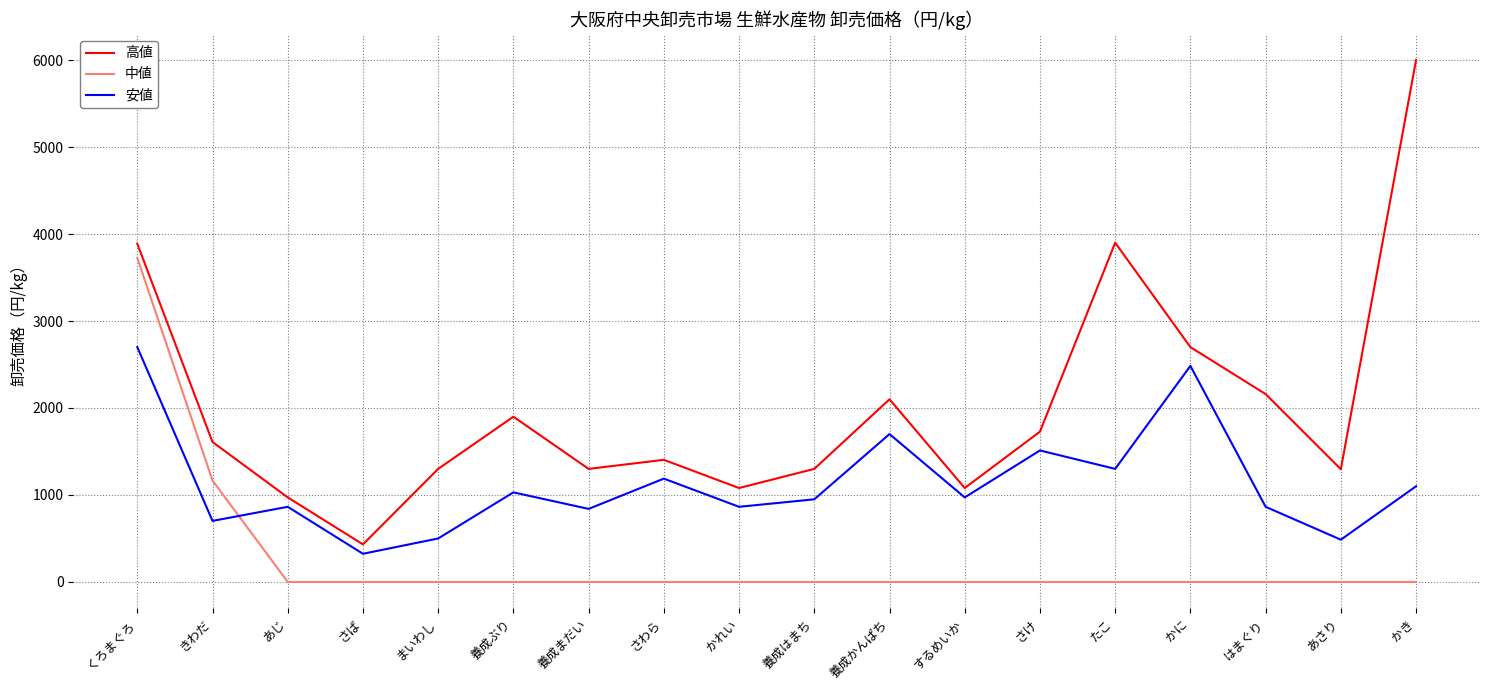

What is the maximum value for 安値?

2700